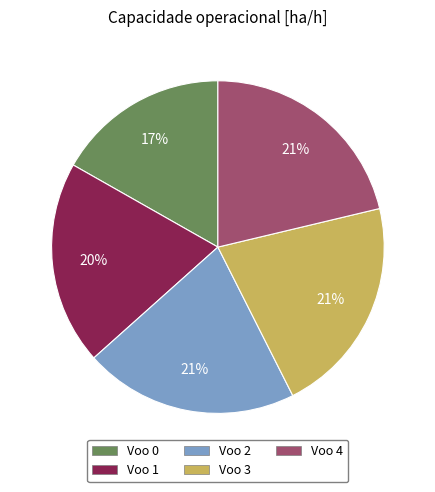

True or false: Voo 1 accounts for 20% of the total.

True